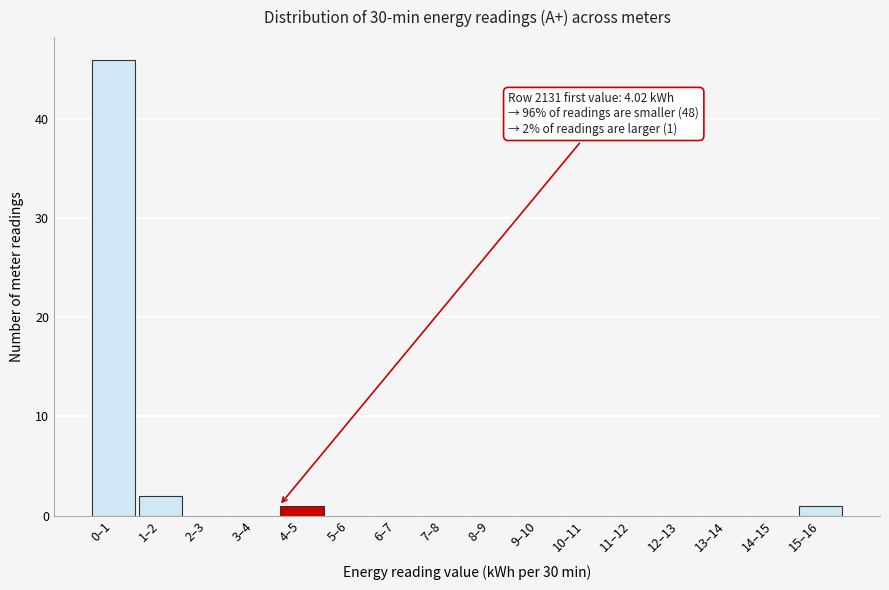

Reading left to right, extract all data points from this chart.

0–1=46	1–2=2	2–3=0	3–4=0	4–5=1	5–6=0	6–7=0	7–8=0	8–9=0	9–10=0	10–11=0	11–12=0	12–13=0	13–14=0	14–15=0	15–16=1